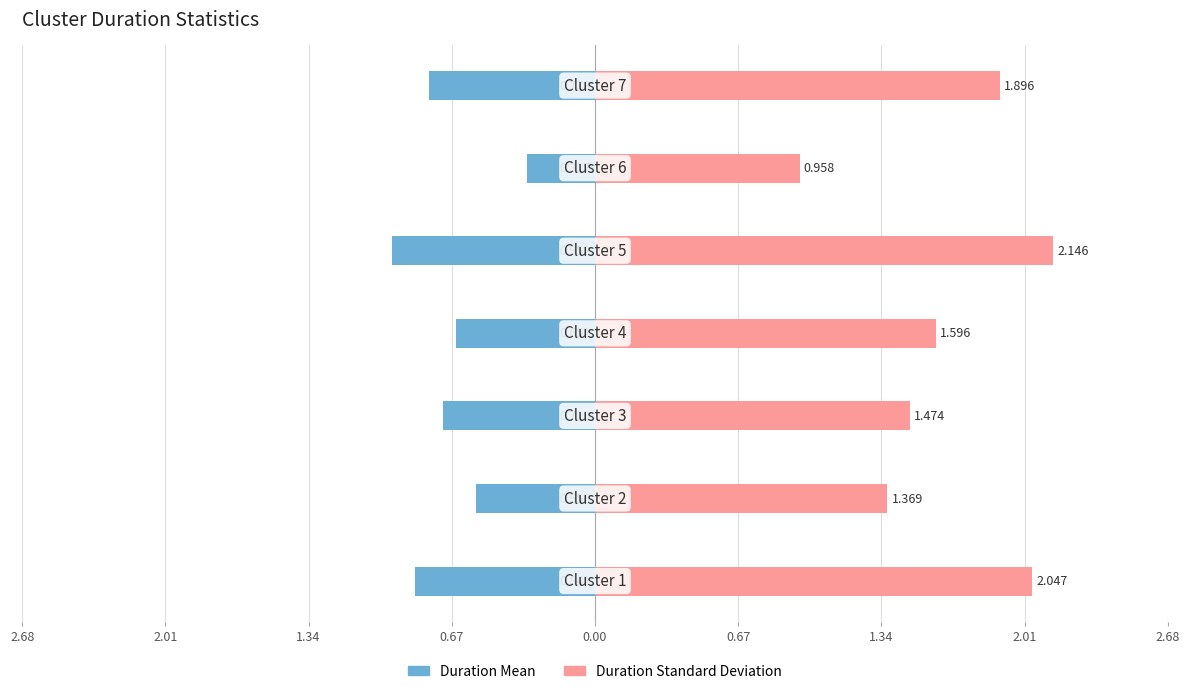

List the series in order of their overall mean, highest first.

Duration_Standard_Deviation, Duration_Mean